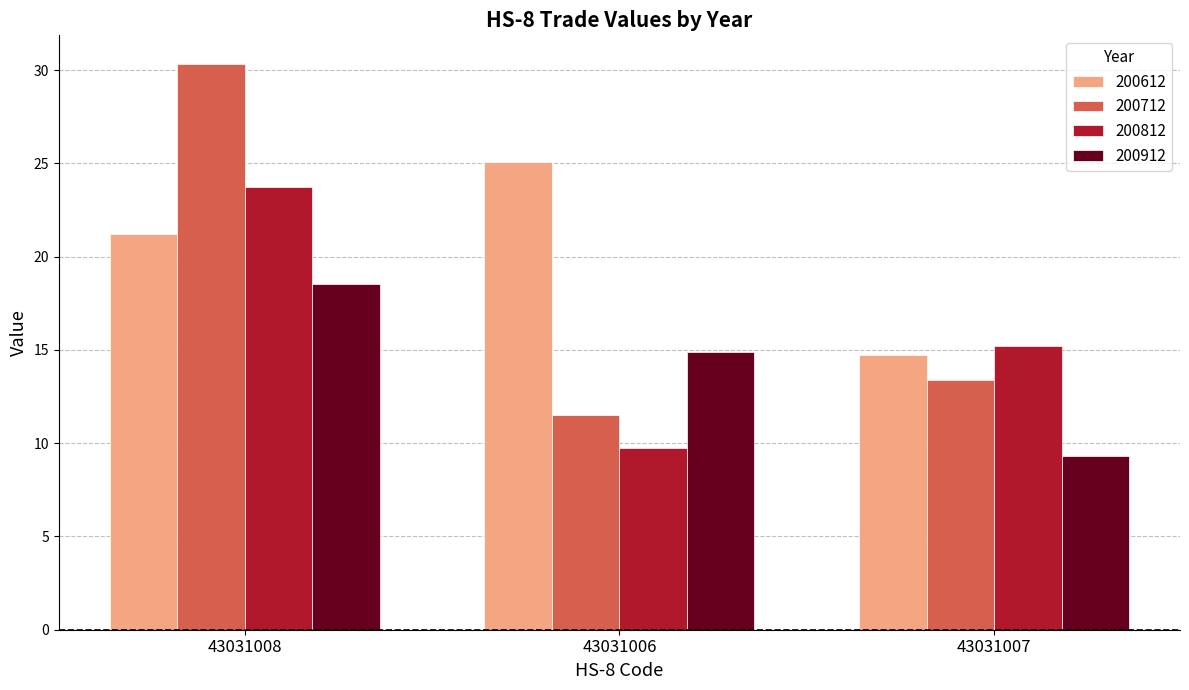

How many distinct data groups are displayed?

4